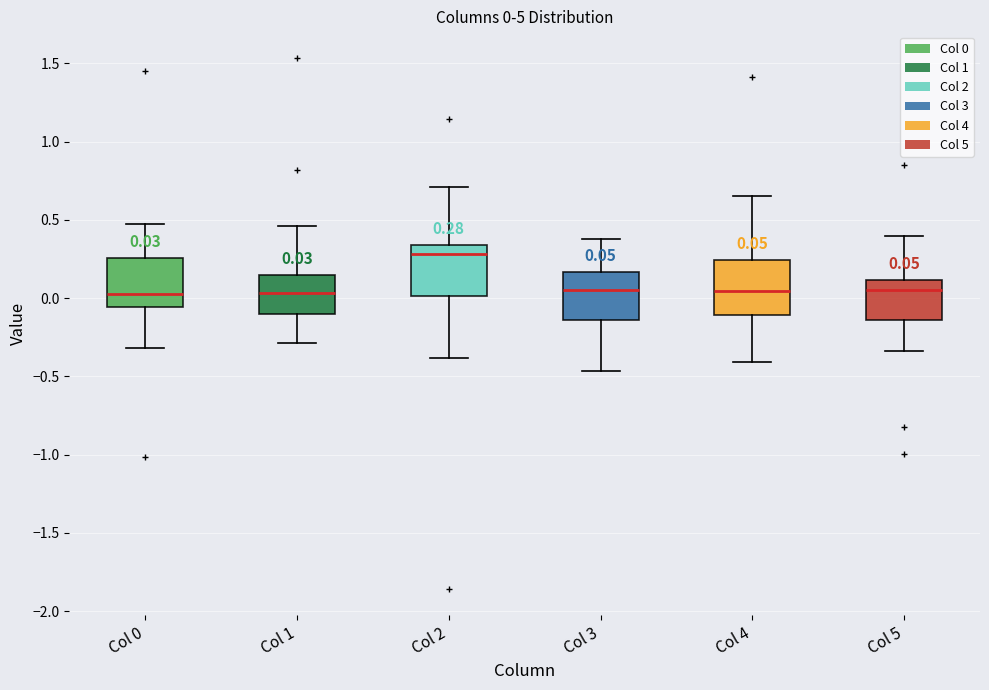

Which box has the highest median line?

Col 2